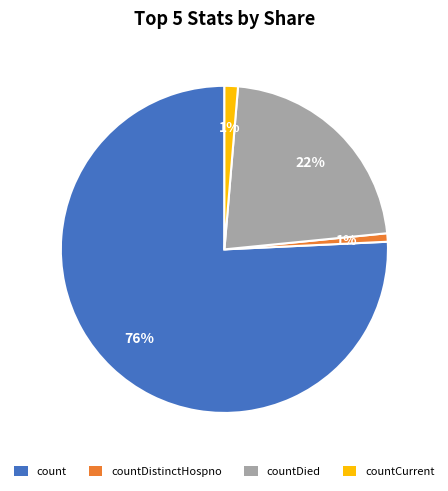

Is the sum of countDistinctHospno and countCurrent greater than half?

No